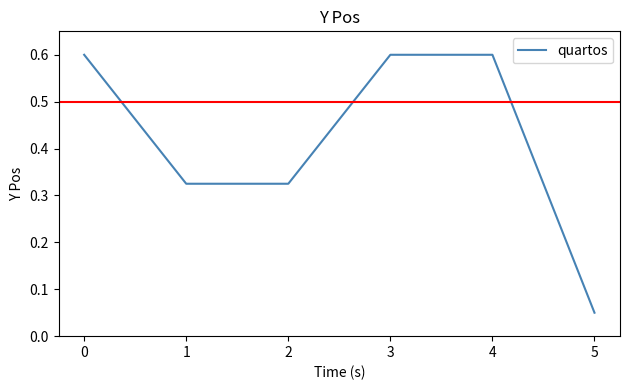

Is it true that the value at 0 is 0.2?

False